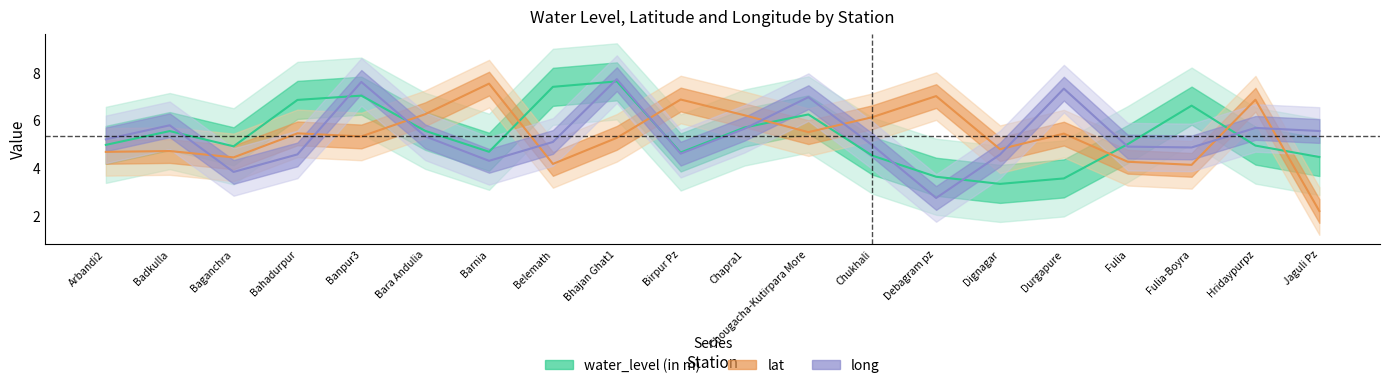

Rank the series by their maximum value, from highest to lowest.

long, water_level (in m), lat